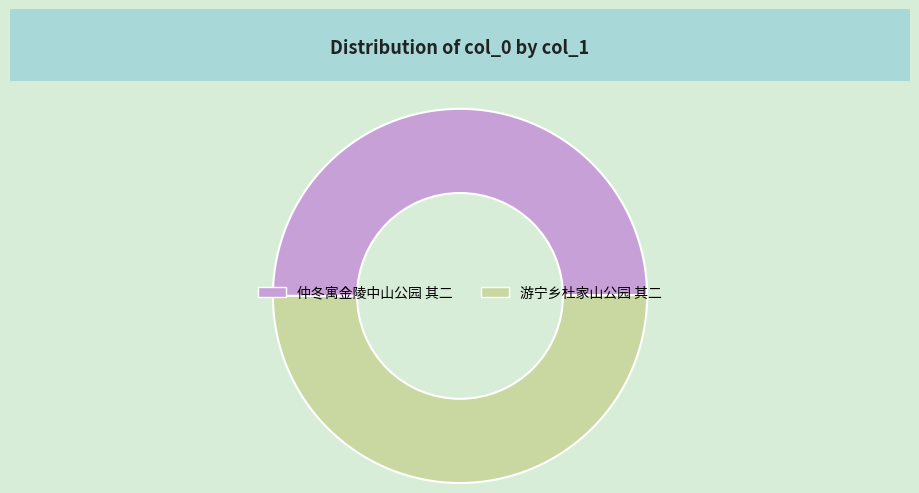

Count the number of slices in the pie.

2